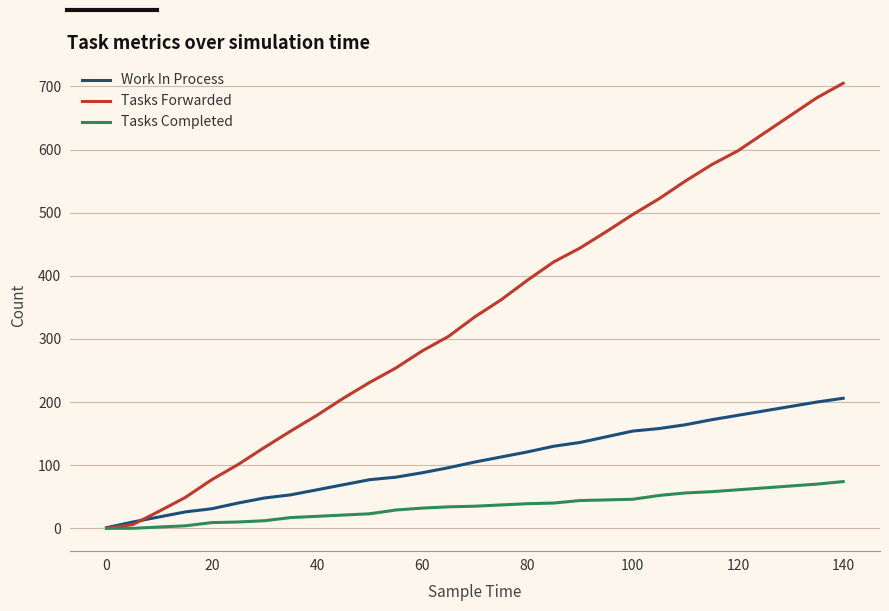

What is the greatest value displayed?

705